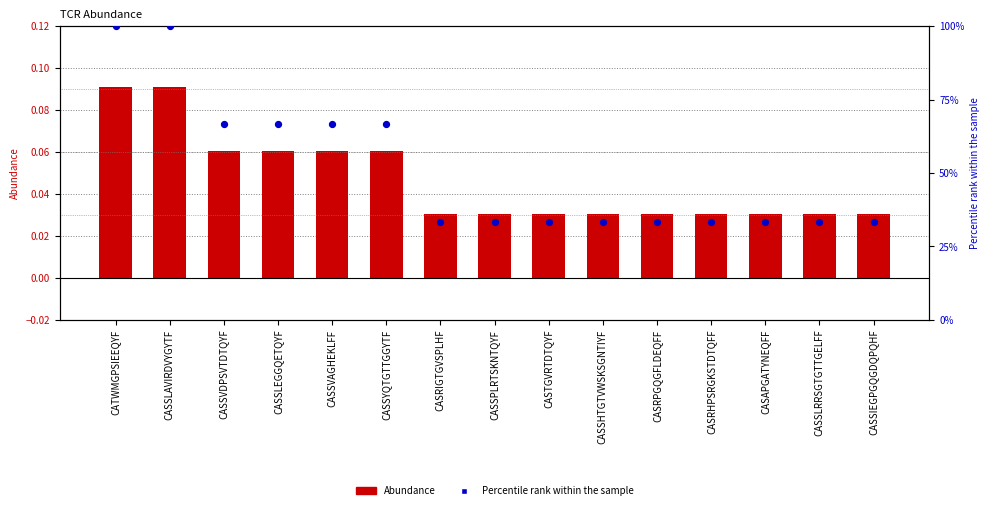

What is the total value across all series at CASSVAGHEKLFF?

66.7